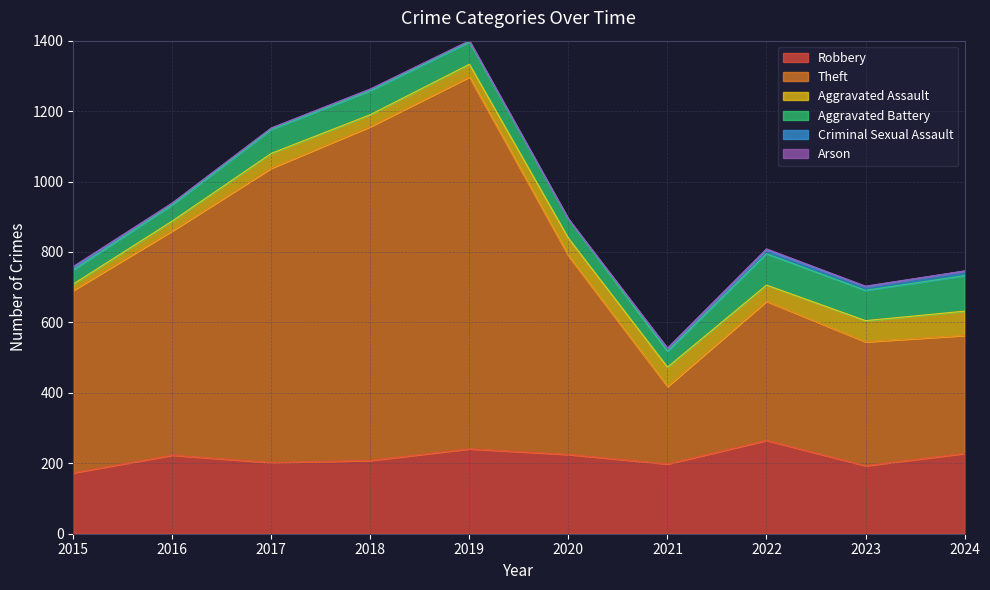

At how many categories does at least one series exceed 893?

2